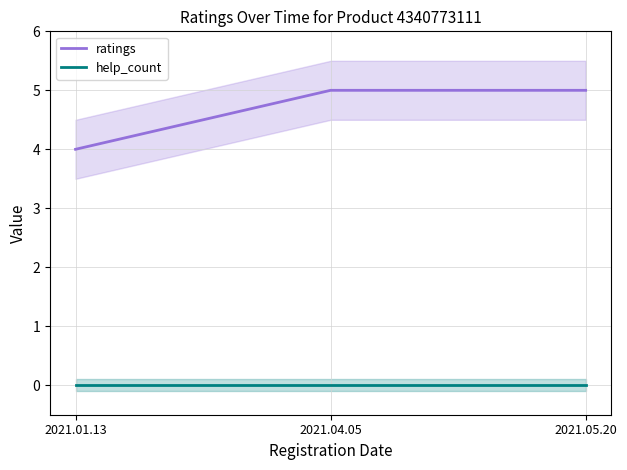

What is the total value across all series at 2021.05.20?

5